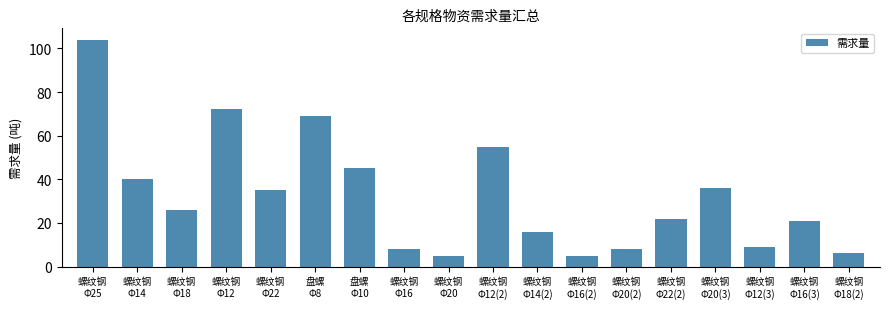

What is the difference between the values at 螺纹钢
Φ16 and 螺纹钢
Φ16(3)?

13